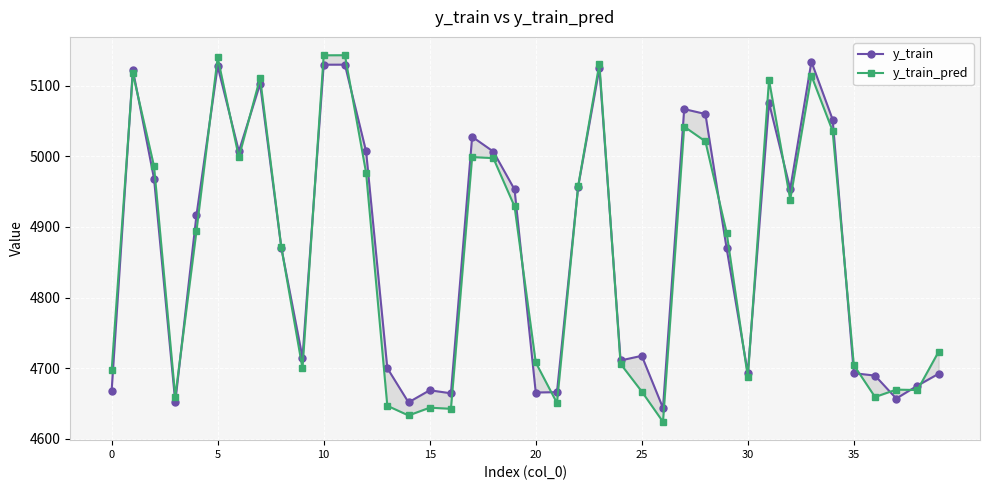

The y_train series shows 7423.0 at 10. True or false?

False